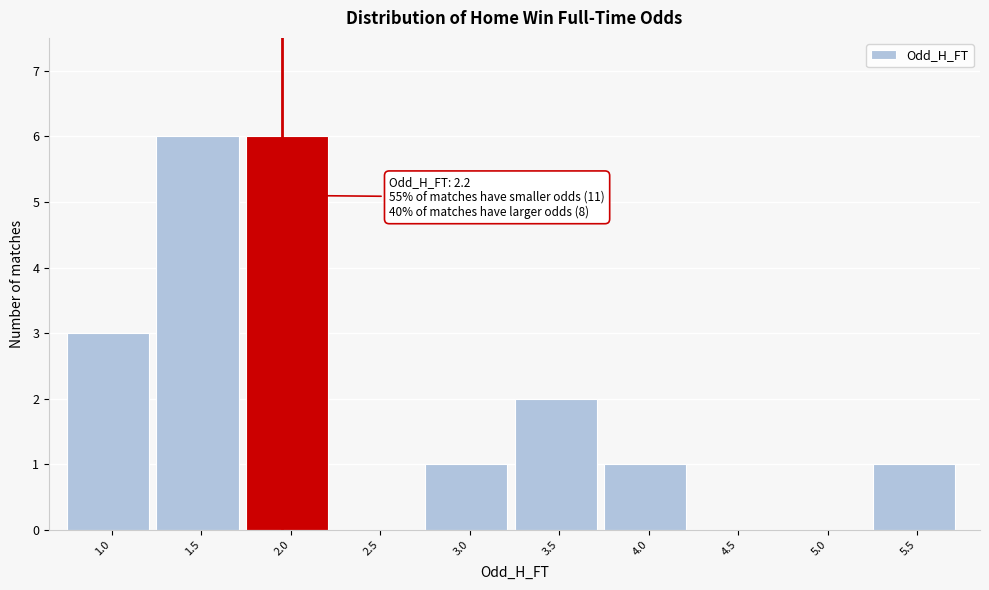

What is the maximum value shown in the chart?

6